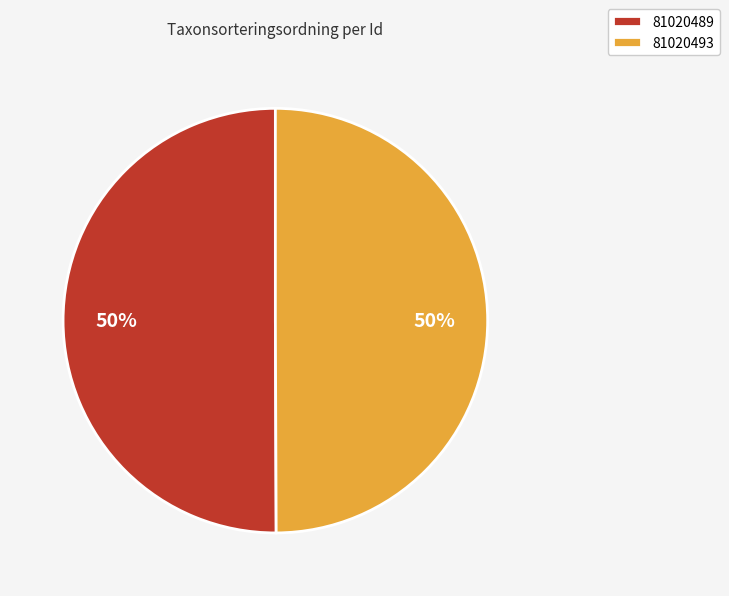

What percentage is the 81020493 slice, to the nearest percent?

50%